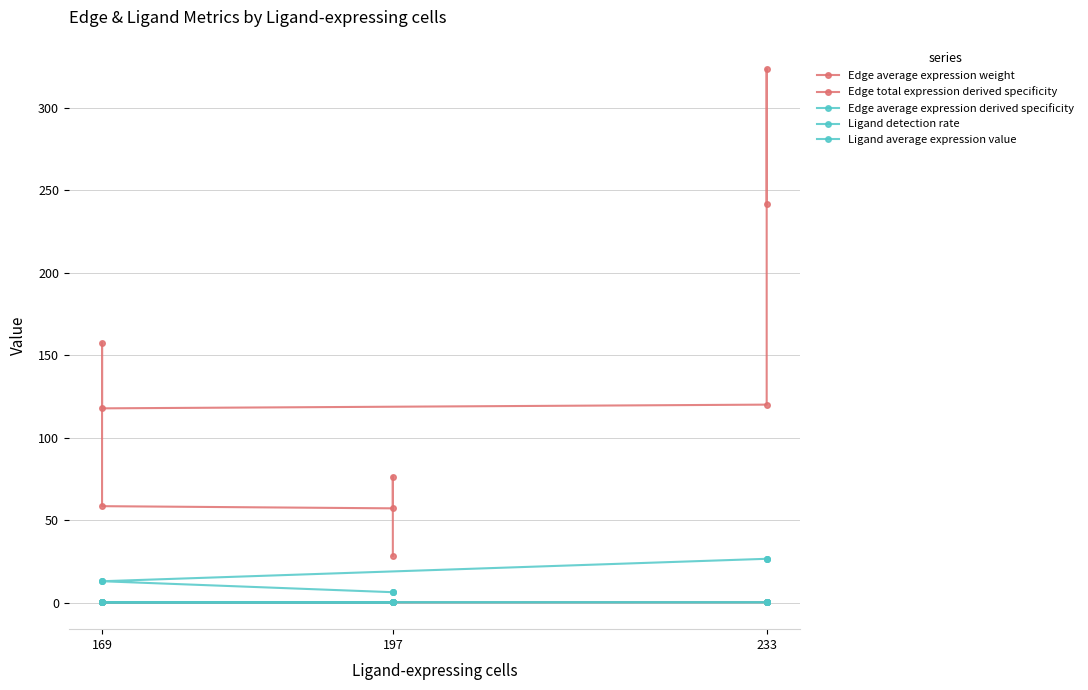

Reading left to right, list all the values displayed in this chart.

Edge average expression weight: 28.4	76.4	57.1	58.5	157.6	117.8	120.1	323.6	241.9
Edge total expression derived specificity: 0.0	0.1	0.1	0.0	0.1	0.1	0.2	0.2	0.2
Edge average expression derived specificity: 0.0	0.1	0.0	0.0	0.1	0.1	0.1	0.3	0.2
Ligand detection rate: 0.1	0.1	0.1	0.2	0.2	0.2	0.2	0.2	0.2
Ligand average expression value: 6.3	6.3	6.3	12.9	12.9	12.9	26.5	26.5	26.5